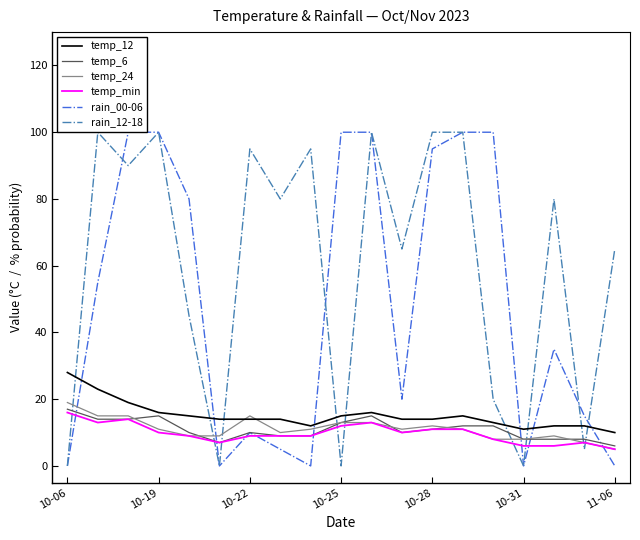

How many categories are shown in the chart?

19